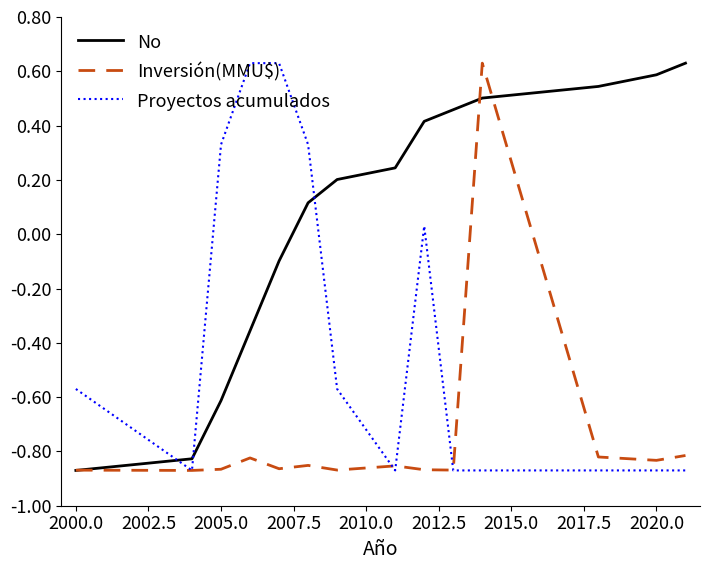

What are all the series names shown in the legend?

No, Inversión(MMU$), Proyectos acumulados